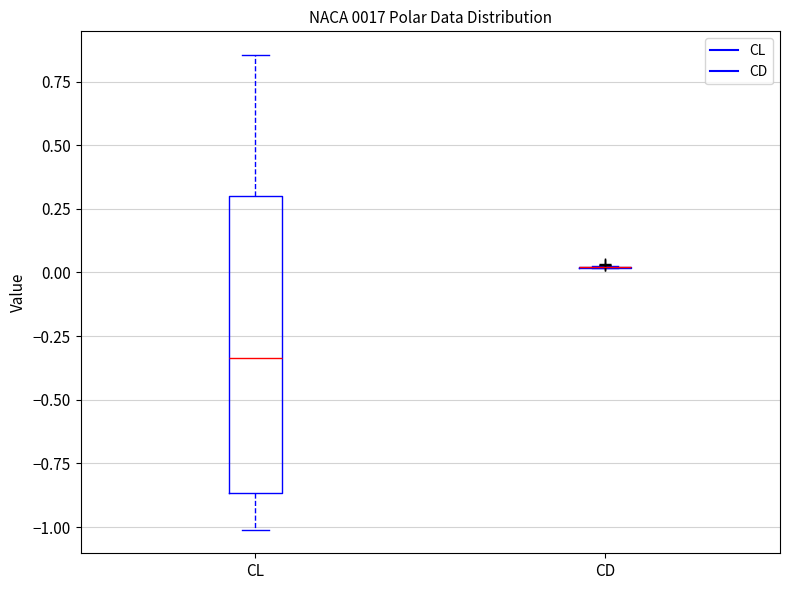

Reading left to right, read every box against the y-axis: the position of its median line, the range the box covers, and the ends of its whiskers. The values are not printed on the chart, so give them approximately, as read against the axis.

CL: median -0.35, box -0.85 to 0.30, whiskers -1.00 to 0.85
CD: box collapsed to a line at 0.00, whiskers 0.00 to 0.05